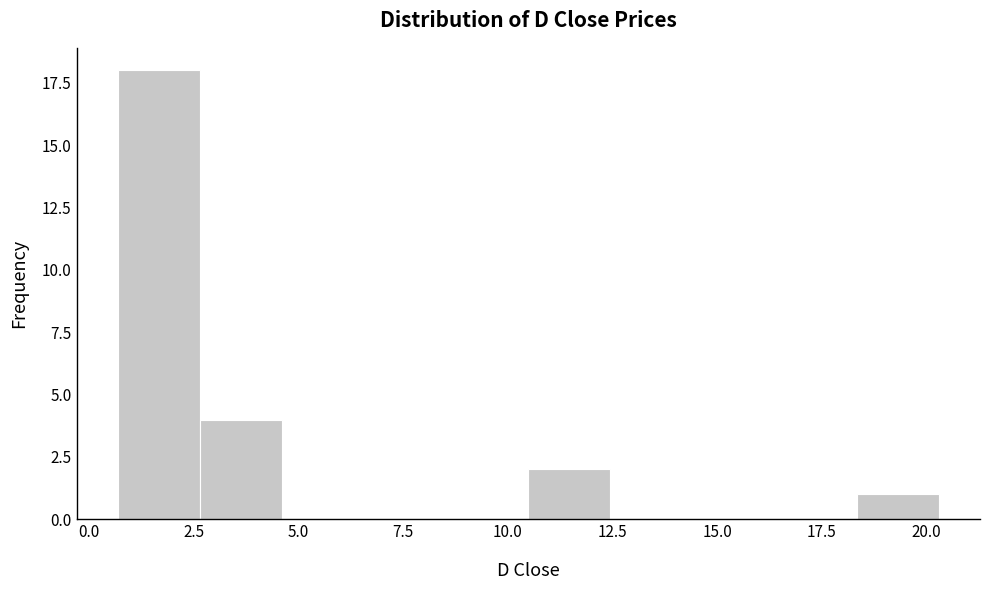

Around what value on the x-axis is the tallest bar? Give the approximate position of its centre, as read against the axis.

1.5